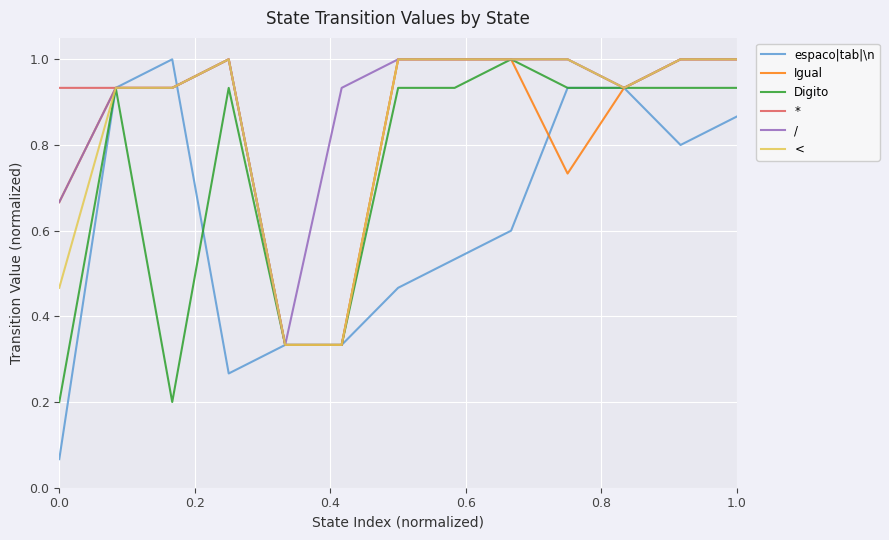

How many lines are shown in the chart?

6